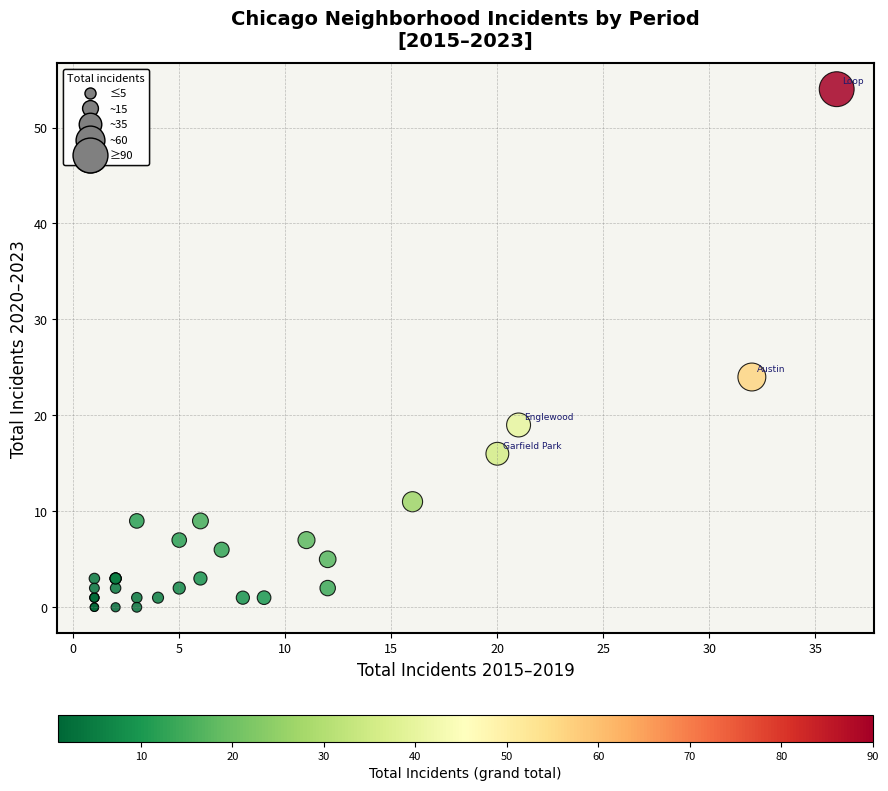

What Y value in the scatter plot is closest to 27?

24